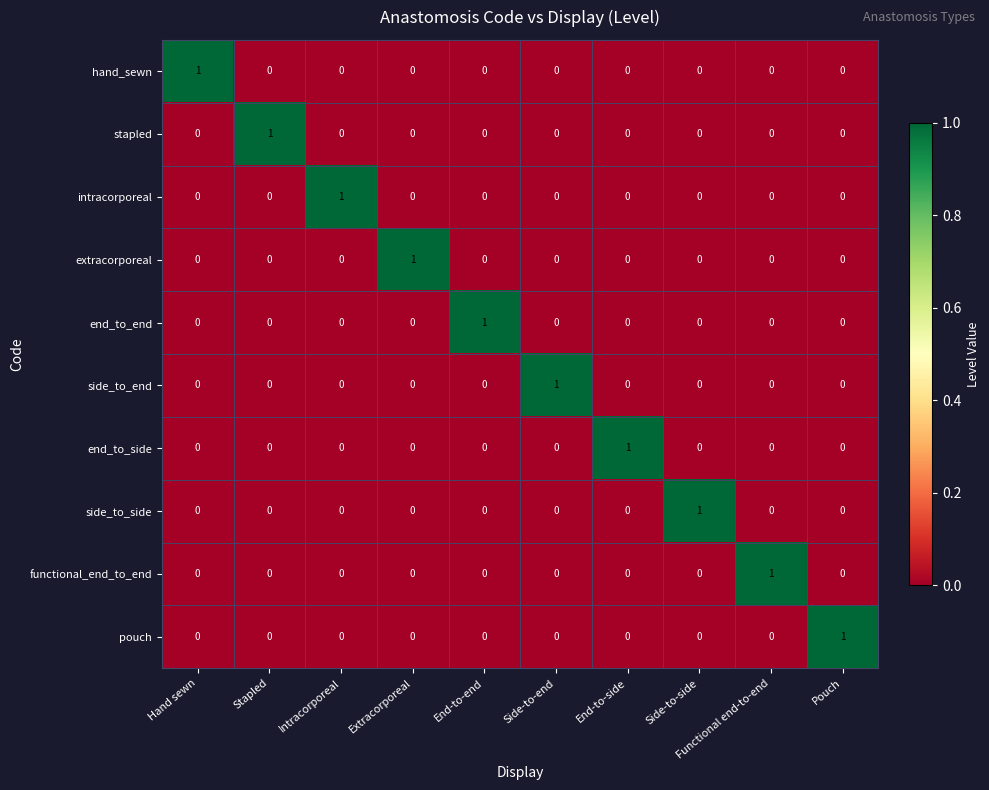

The pouch series shows 0 at Functional end-to-end. True or false?

True